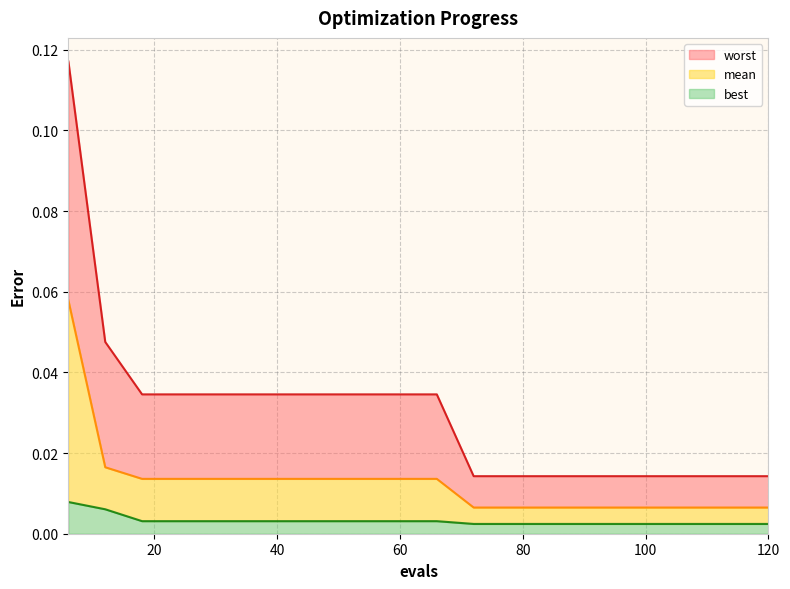

Is the value of worst at 6 greater than the value of best at 30?

Yes